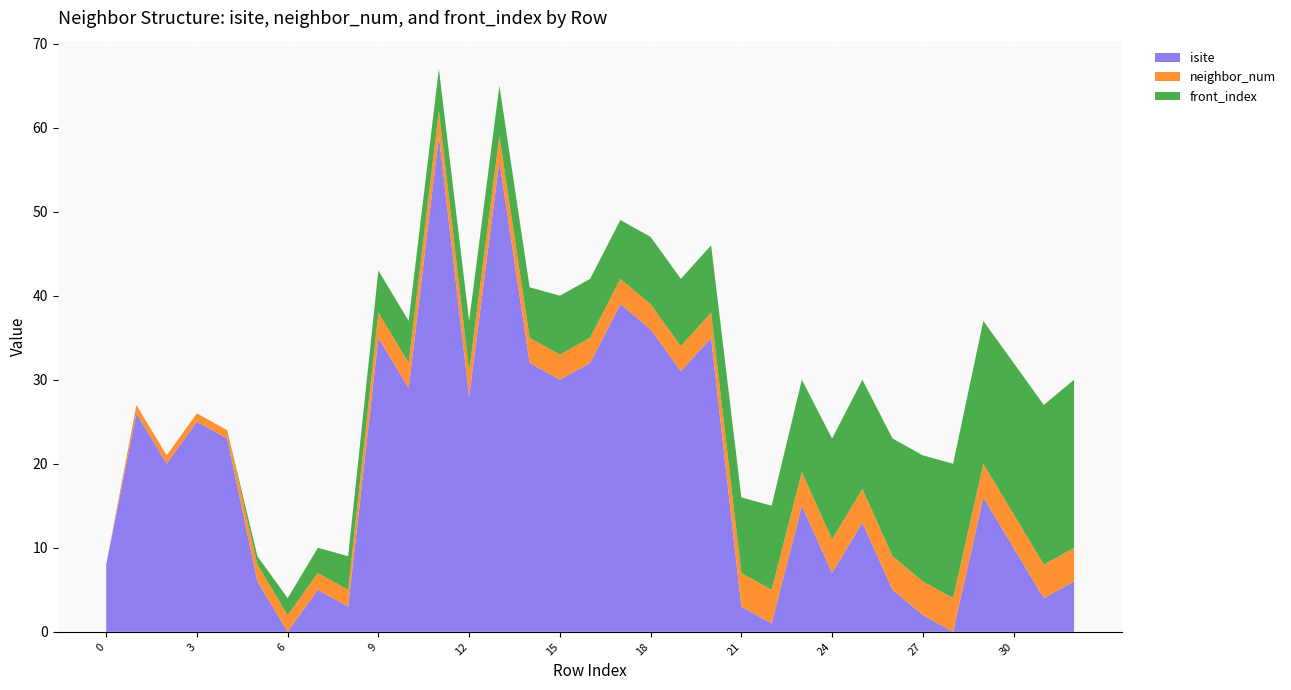

Reading left to right, list all the values displayed in this chart.

isite: 8	26	20	25	23	6	0	5	3	35	29	59	28	56	32	30	32	39	36	31	35	3	1	15	7	13	5	2	0	16	10	4	6
neighbor_num: 0	1	1	1	1	2	2	2	2	3	3	3	3	3	3	3	3	3	3	3	3	4	4	4	4	4	4	4	4	4	4	4	4
front_index: 0	0	0	0	0	1	2	3	4	5	5	5	6	6	6	7	7	7	8	8	8	9	10	11	12	13	14	15	16	17	18	19	20